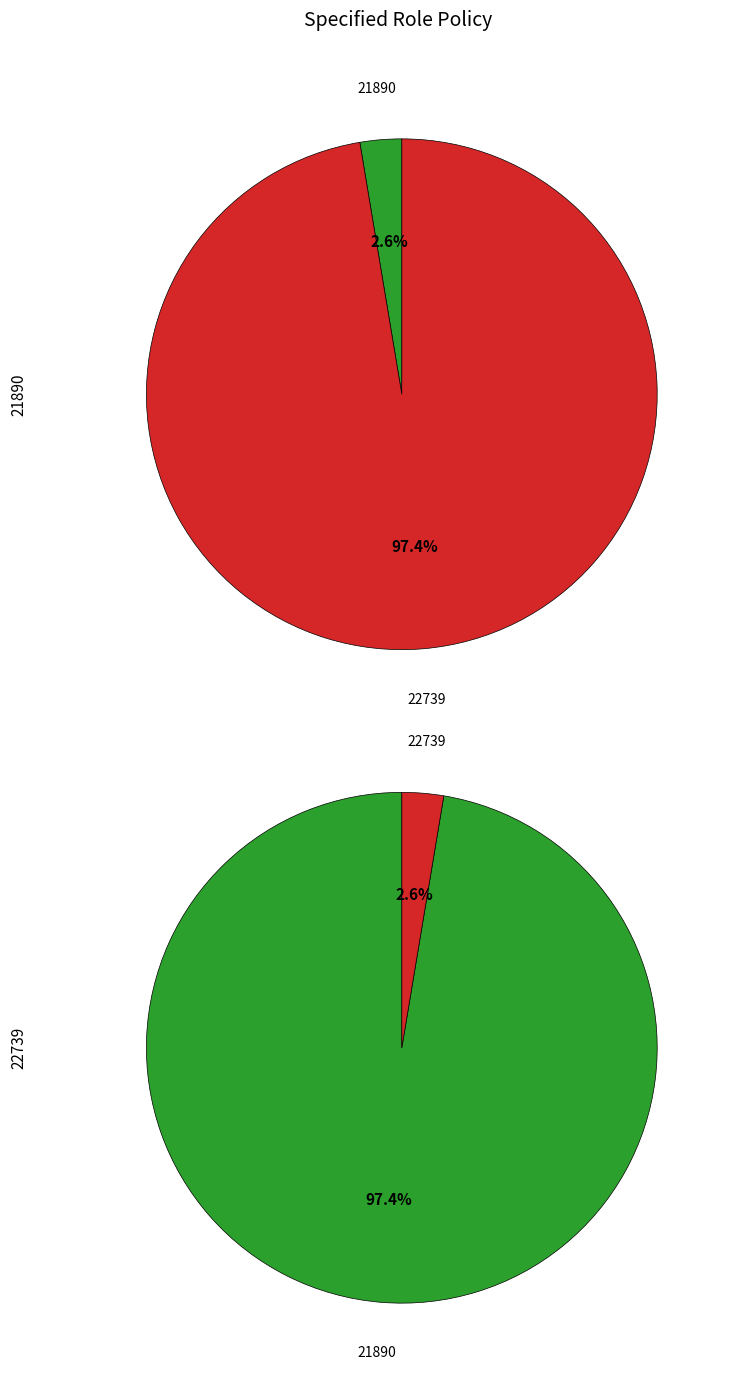

Which category has the smallest portion of the pie?

21890